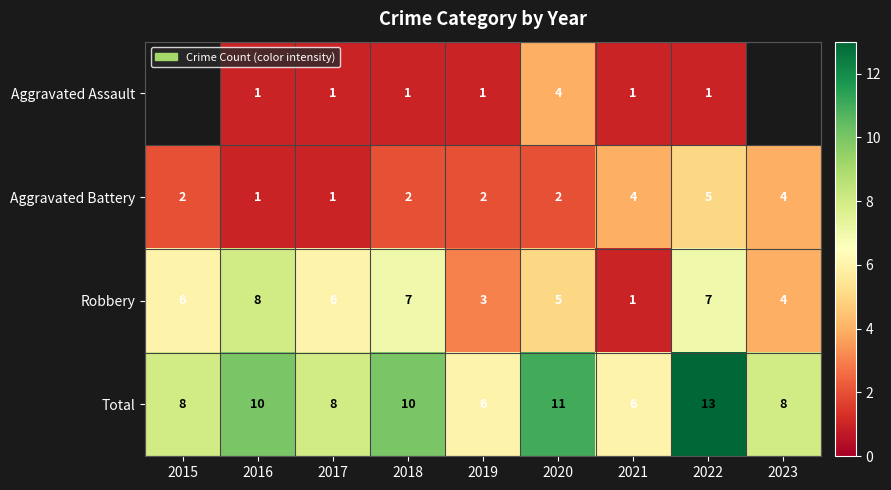

At 2022, list the series in order from smallest to largest.

Aggravated Assault, Aggravated Battery, Robbery, Total